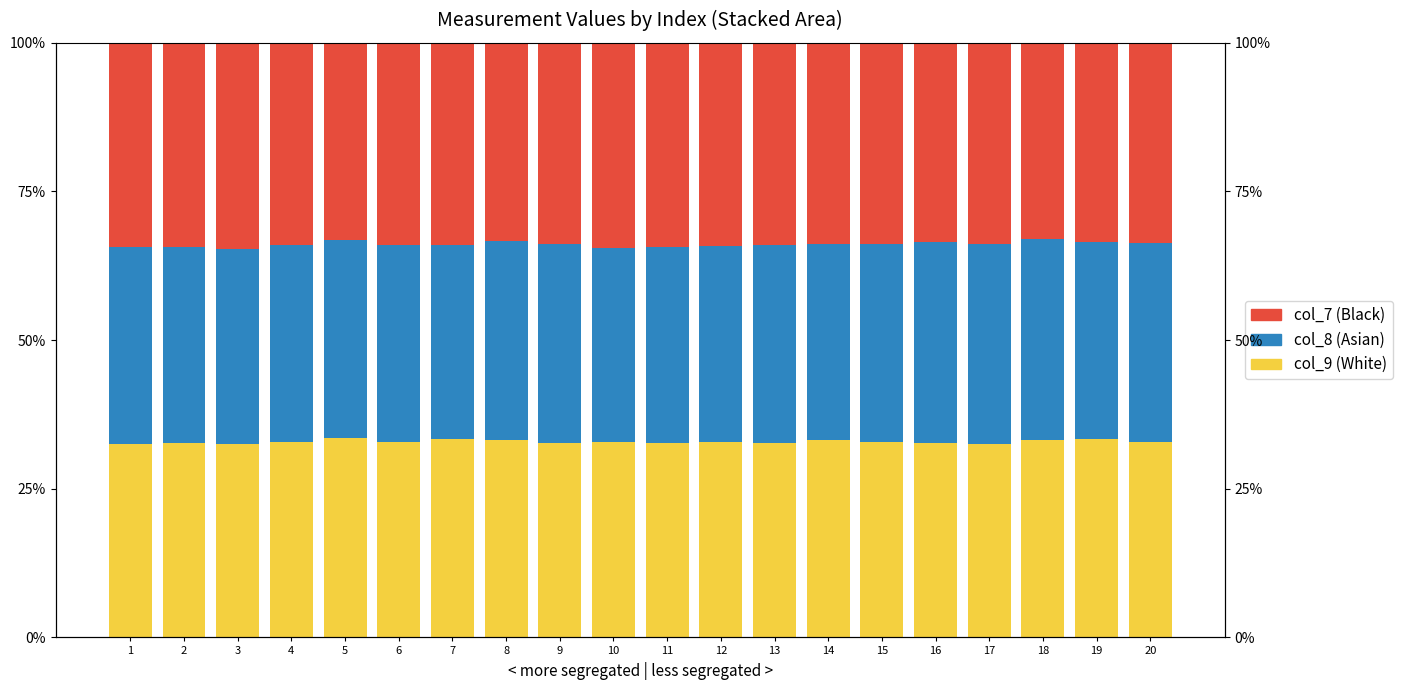

What is the sum of the col_7 (Black) values at 14 and 19?

0.7